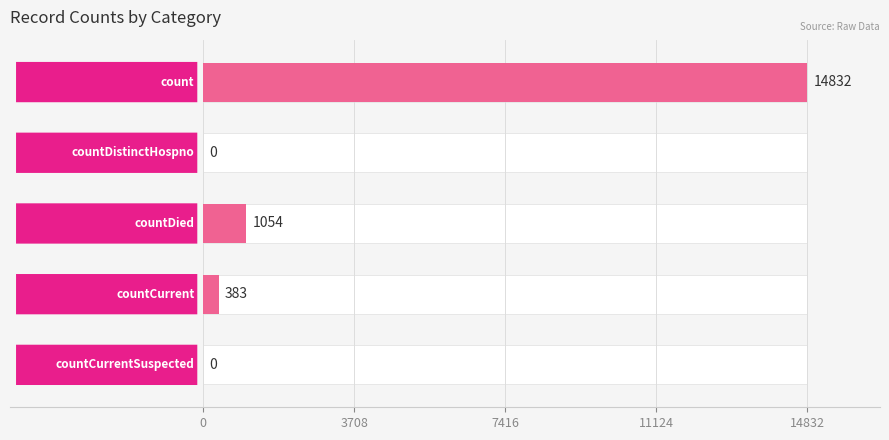

True or false: the data shows 642 at 11124.

False